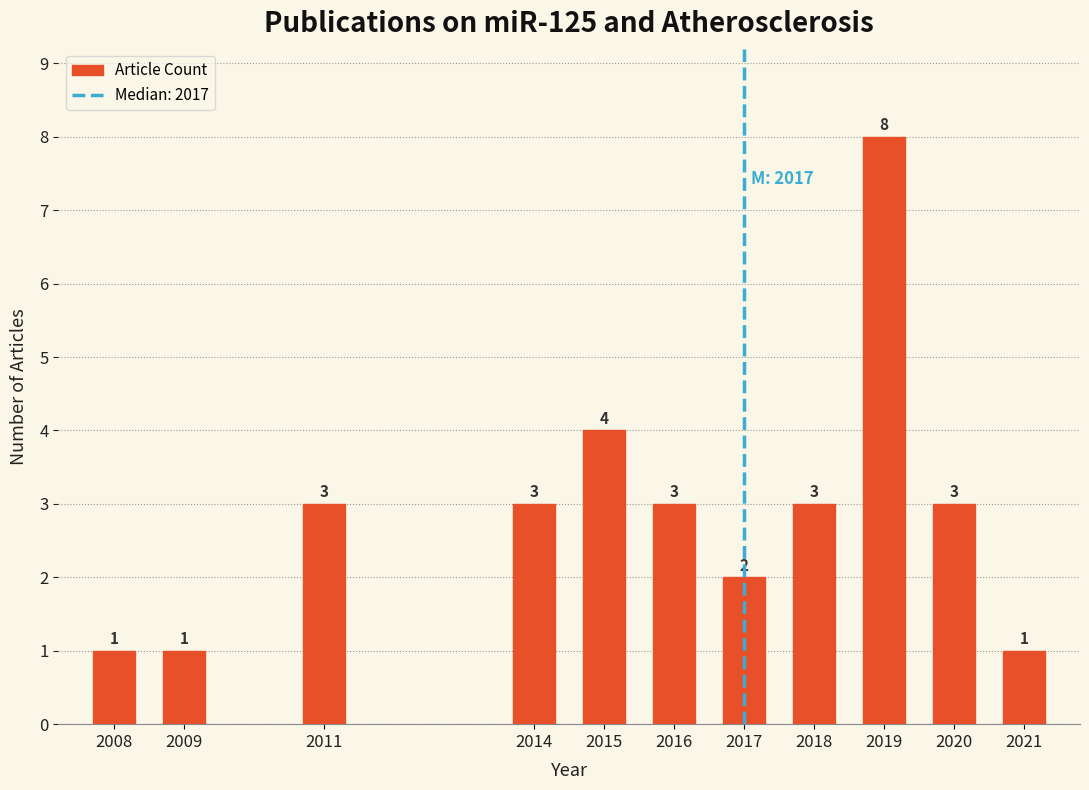

Reading right to left, what are all the values shown in this chart?

2021=1	2020=3	2019=8	2018=3	2017=2	2016=3	2015=4	2014=3	2011=3	2009=1	2008=1